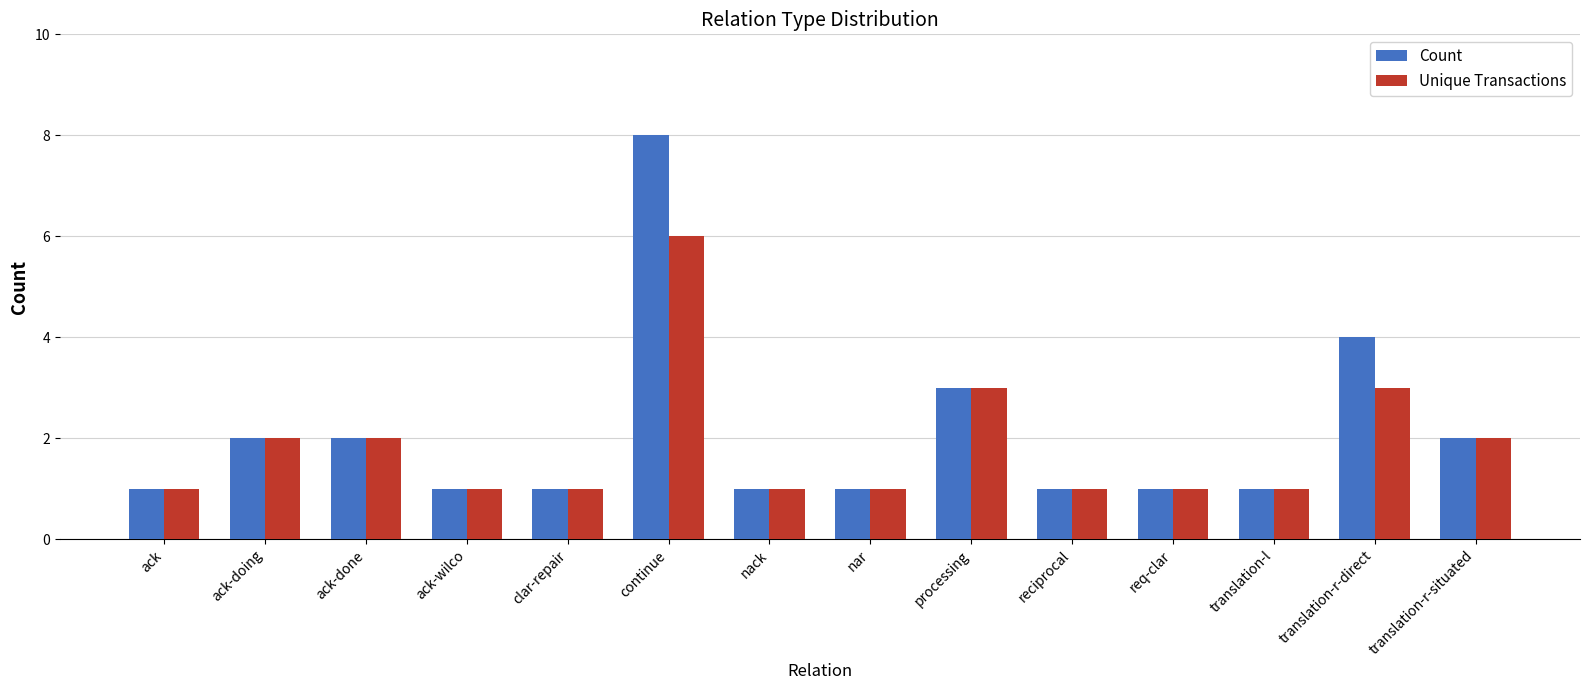

What is the value of the Unique Transactions bar at the 4th from the left?

1